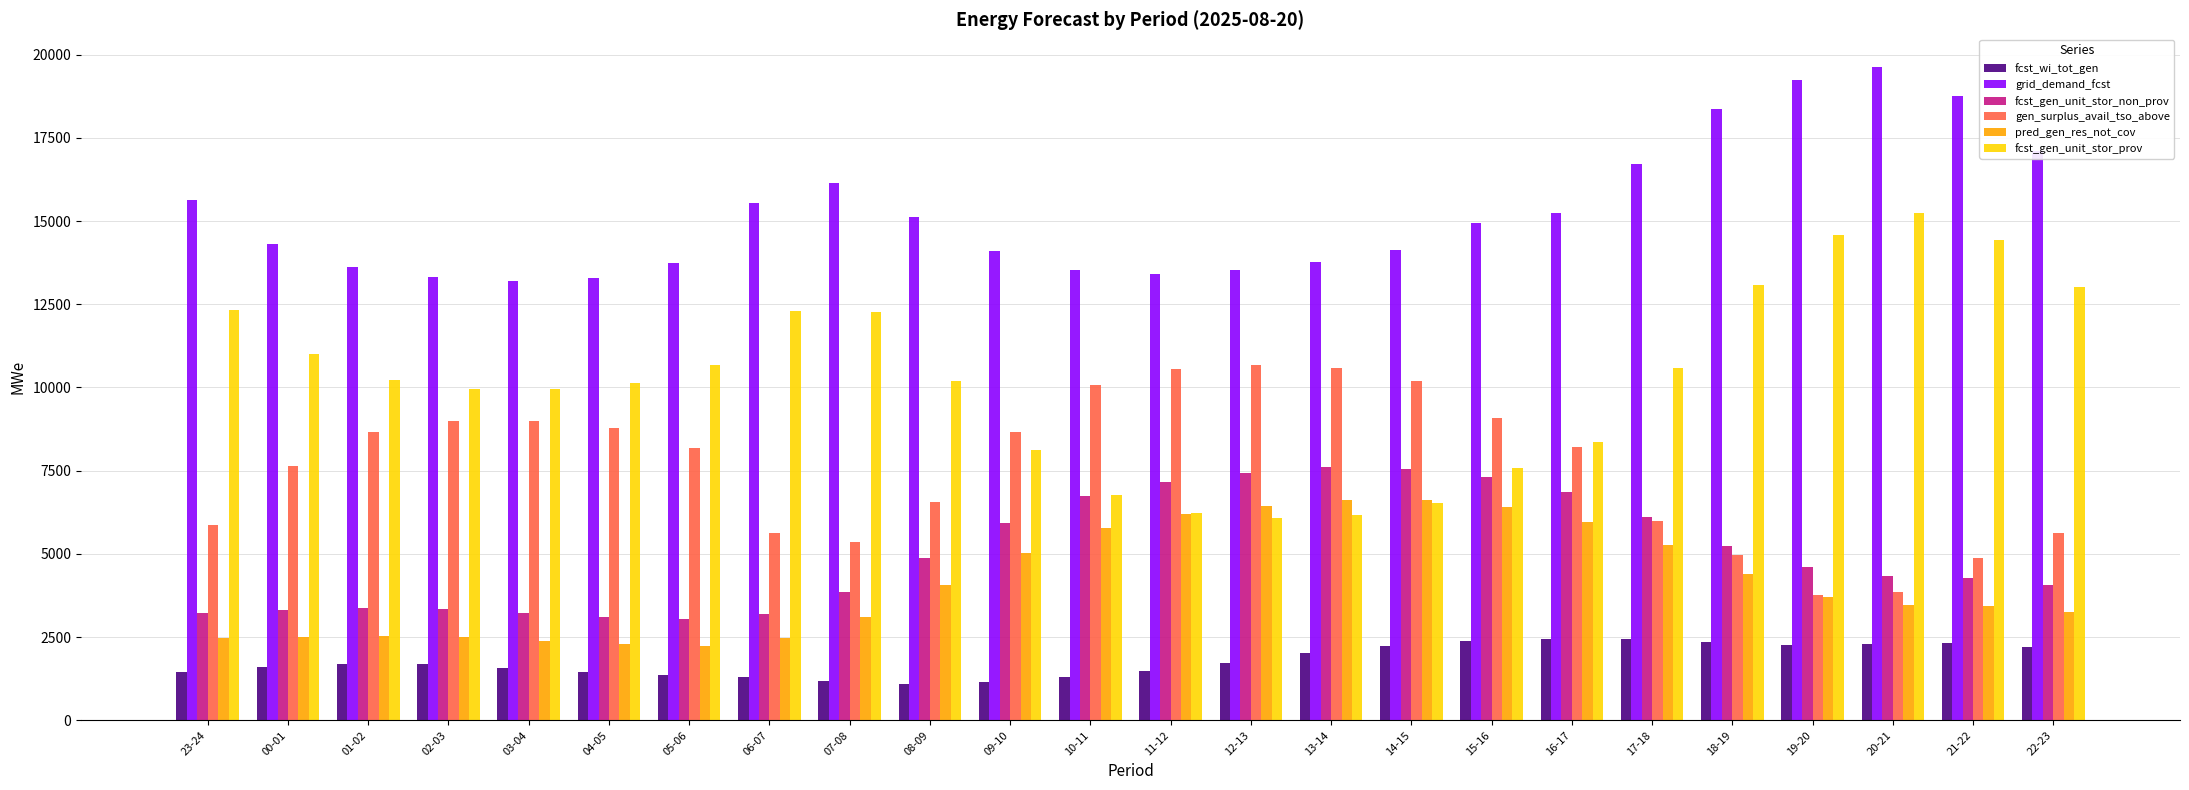

What is the value of the fcst_wi_tot_gen bar at the 2nd from the left?

1589